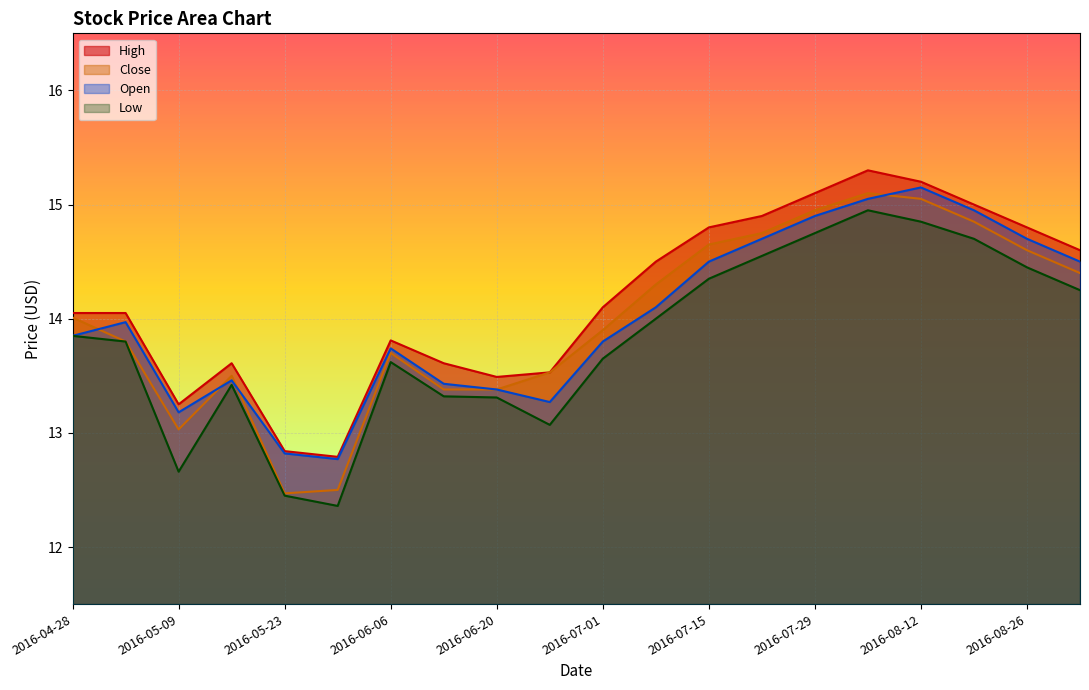

At which label is Low closest to 13?

2016-06-23